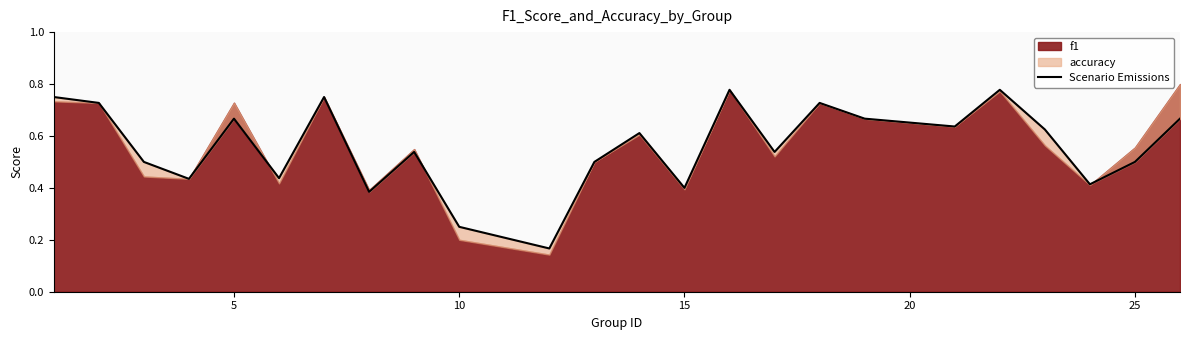

What is the maximum value shown in the chart?

0.8